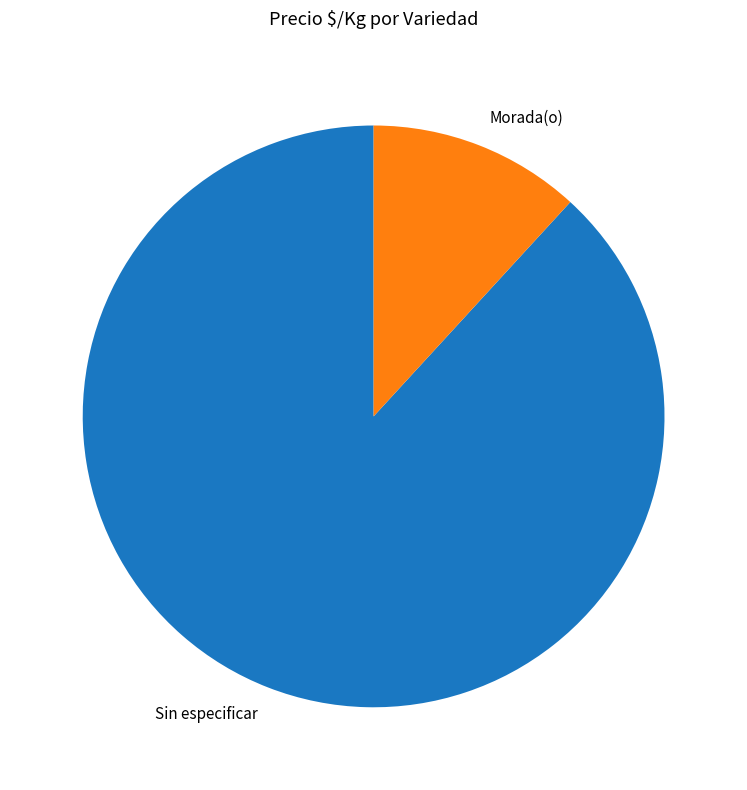

Is the sum of Morada(o) and Sin especificar greater than half?

Yes